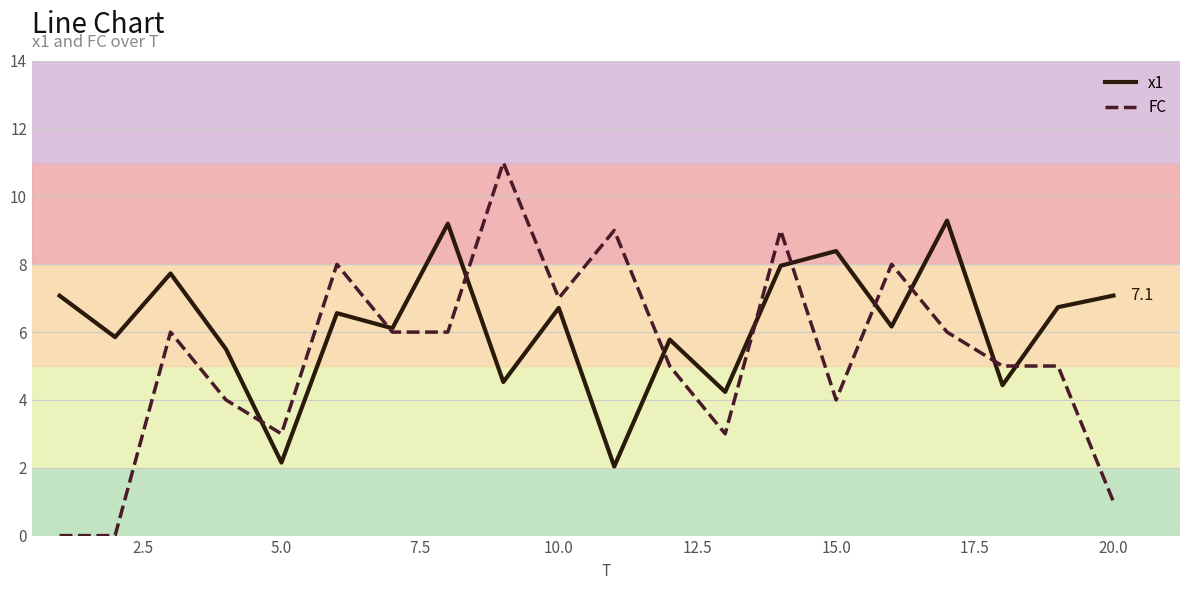

Which series has the widest spread of values?

FC